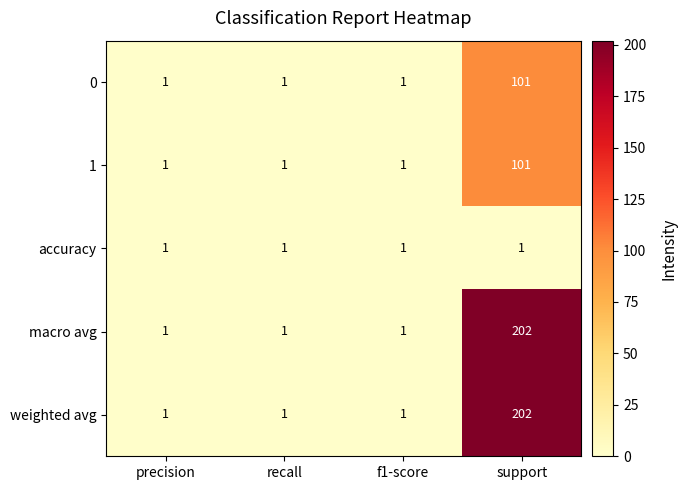

True or false: accuracy has a value of 0 at f1-score.

False